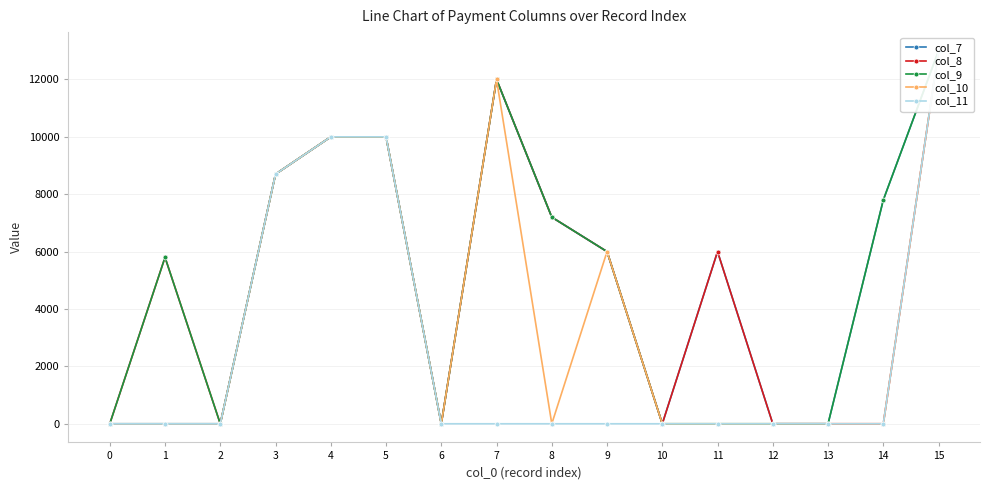

Count the number of data series in this chart.

5